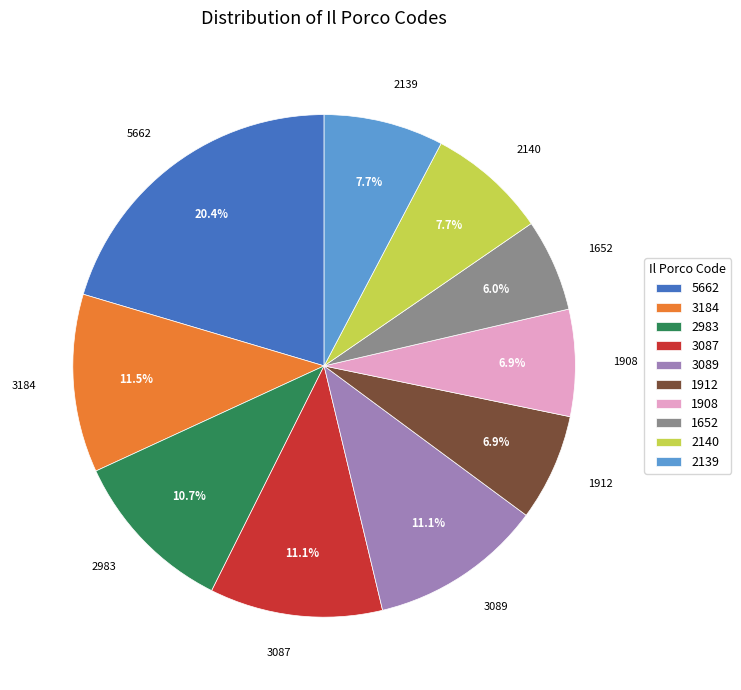

True or false: 2140 accounts for 8% of the total.

True